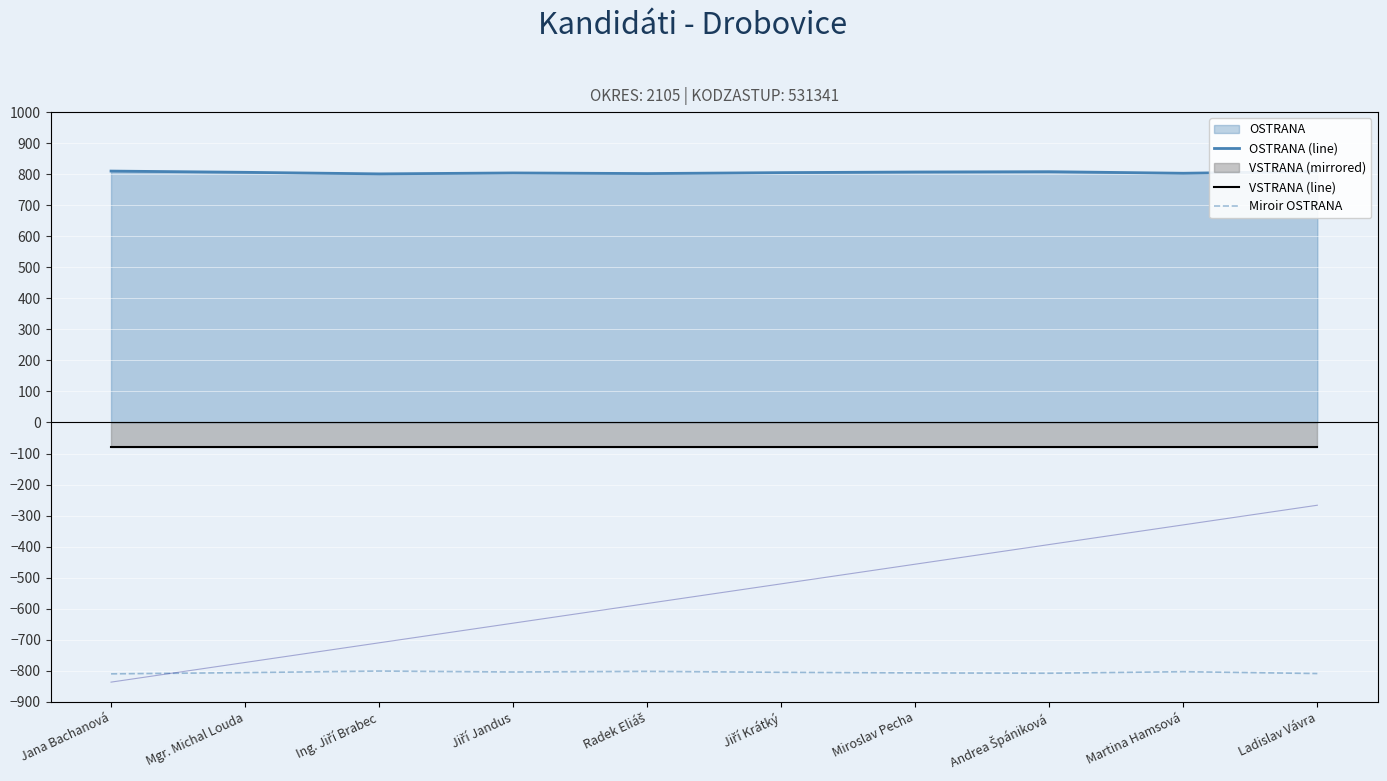

Rank the series by their maximum value, from lowest to highest.

Miroir OSTRANA, VSTRANA (line), POR_STR_HL, OSTRANA (line)